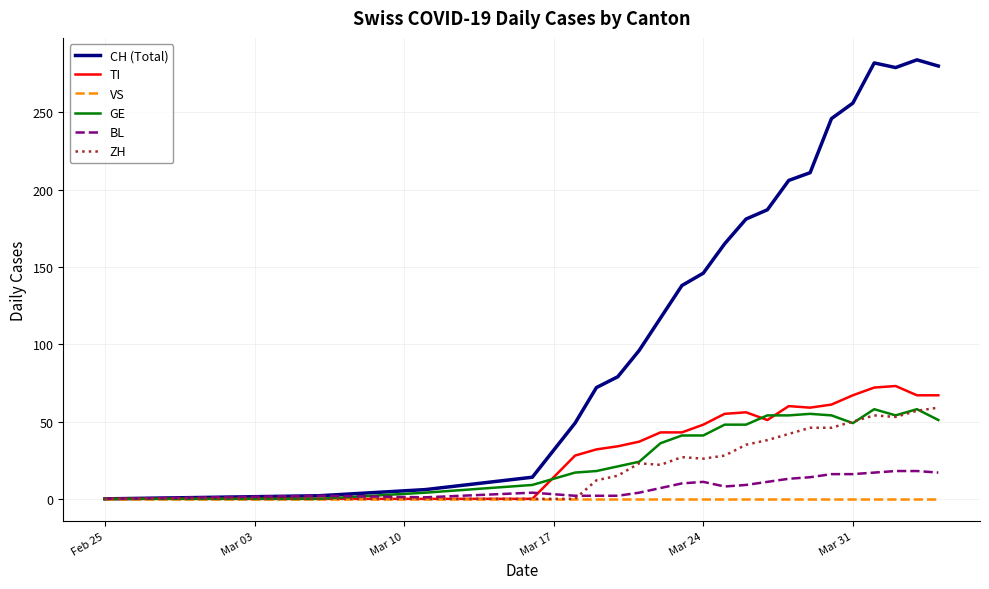

Which series has the widest spread of values?

CH (Total)